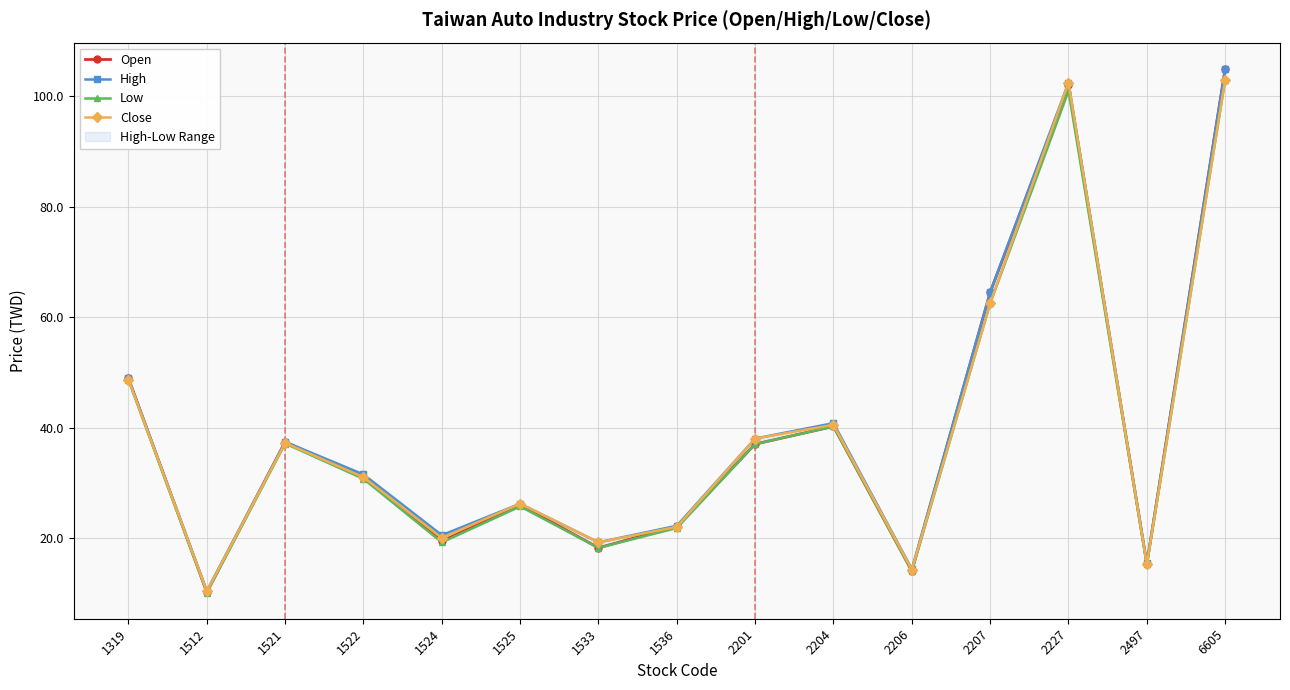

What is the value of the Close point at the 15th from the left?

103.0